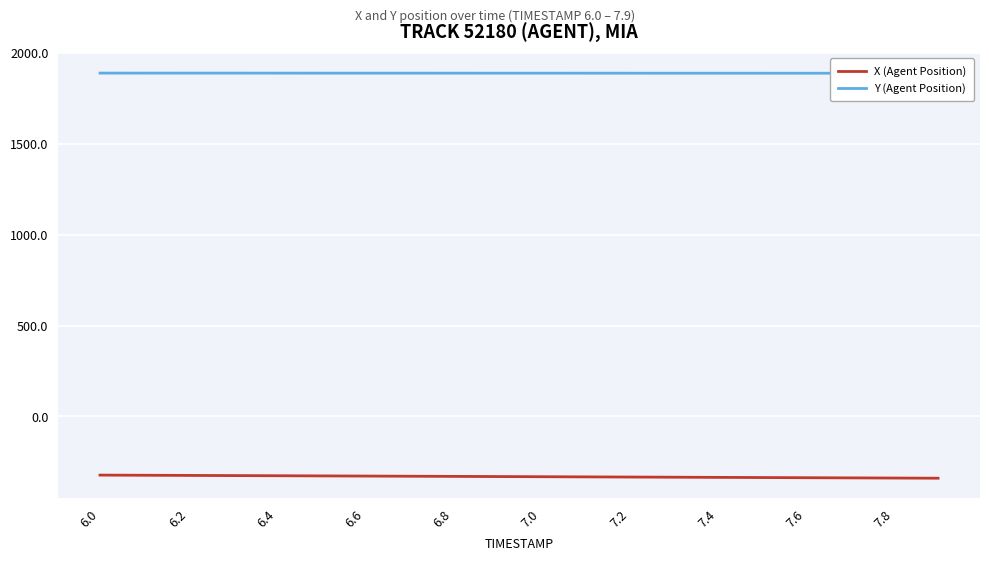

How many Y (Agent Position) values are between 1889 and 1890?

20